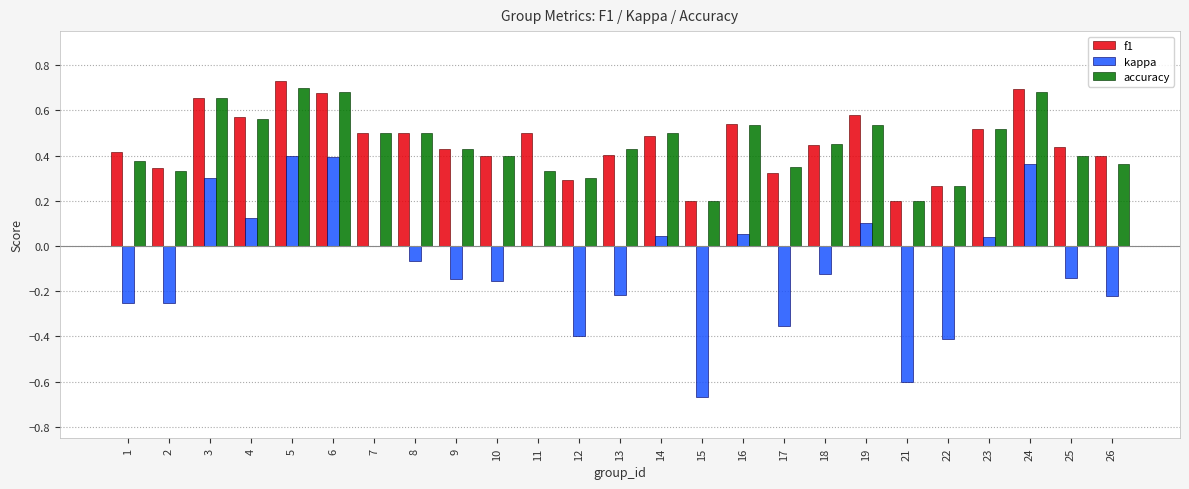

Which category has the highest value across all series?

5